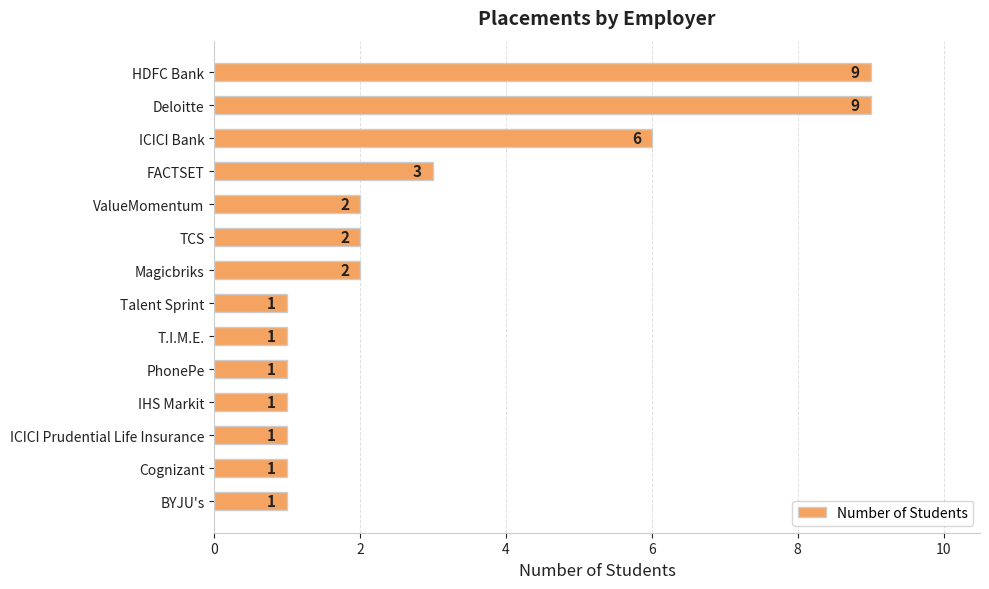

How many values are between 1 and 3?

11